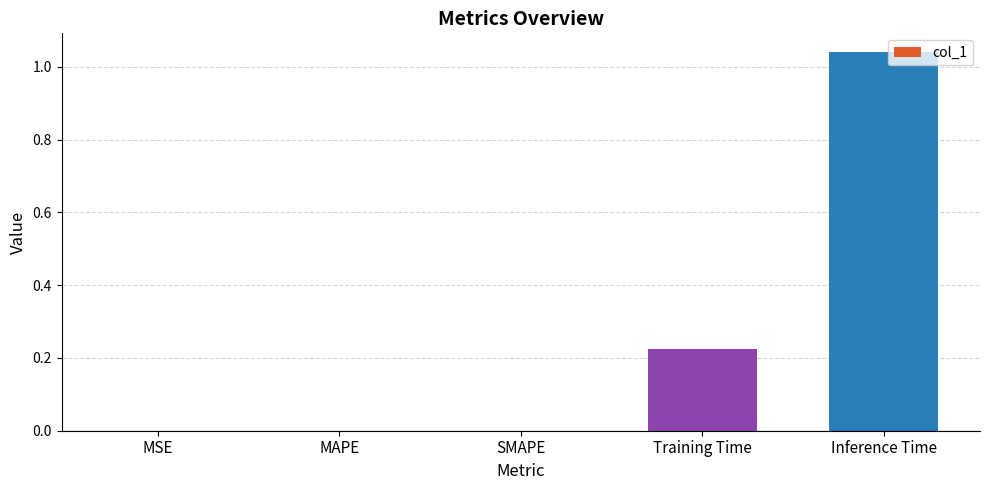

What is the sum of all values?

1.3